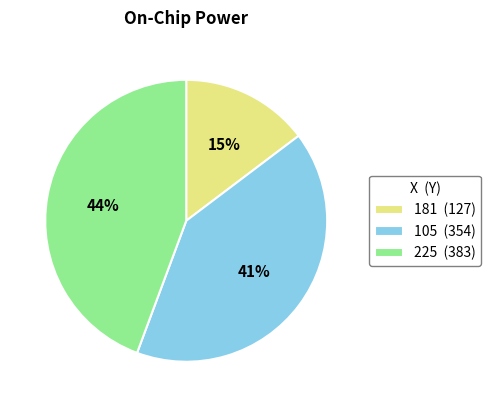

How many segments does this pie chart have?

3